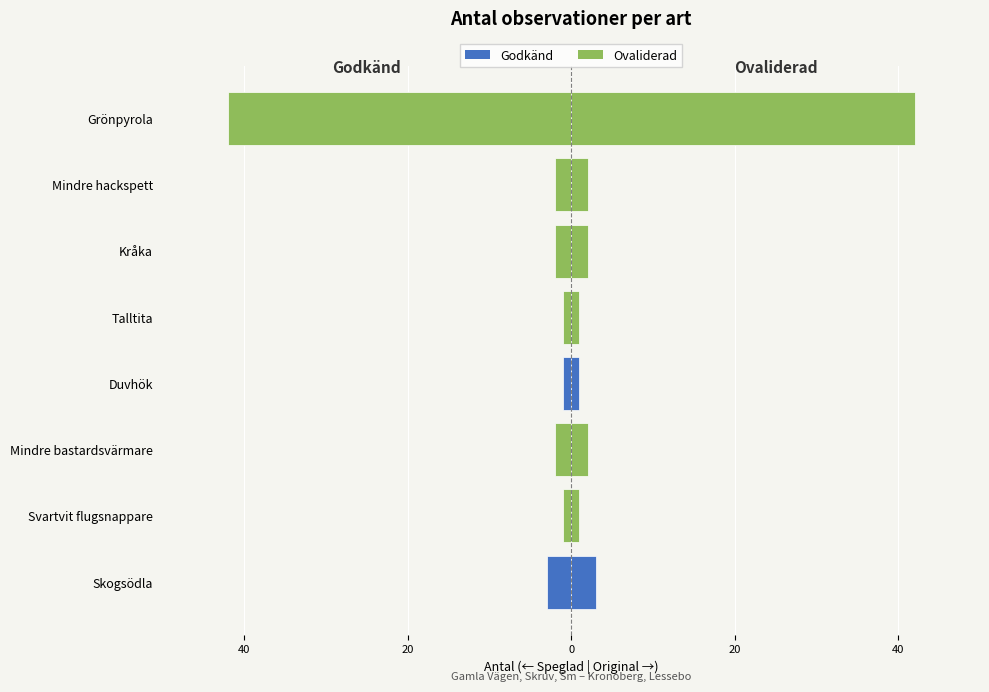

Rank the categories by value from highest to lowest.

Svartvit flugsnappare, Duvhök, Talltita, Mindre bastardsvärmare, Kråka, Mindre hackspett, Skogsödla, Grönpyrola